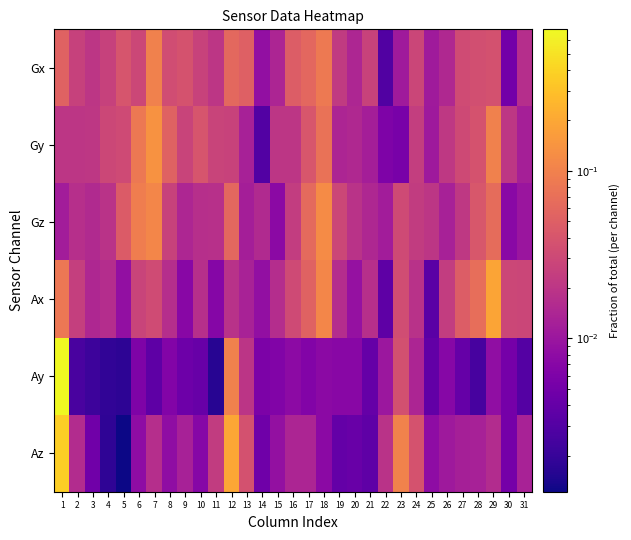

Which has a higher value, 2 or 28?

28